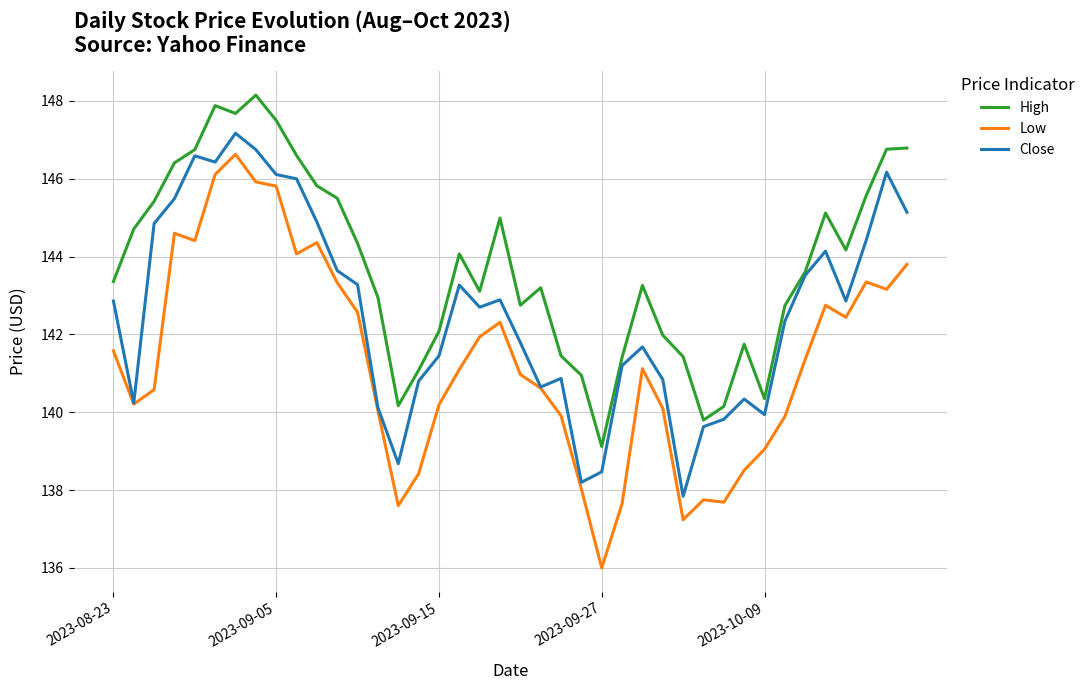

Does the chart have visible grid lines?

Yes